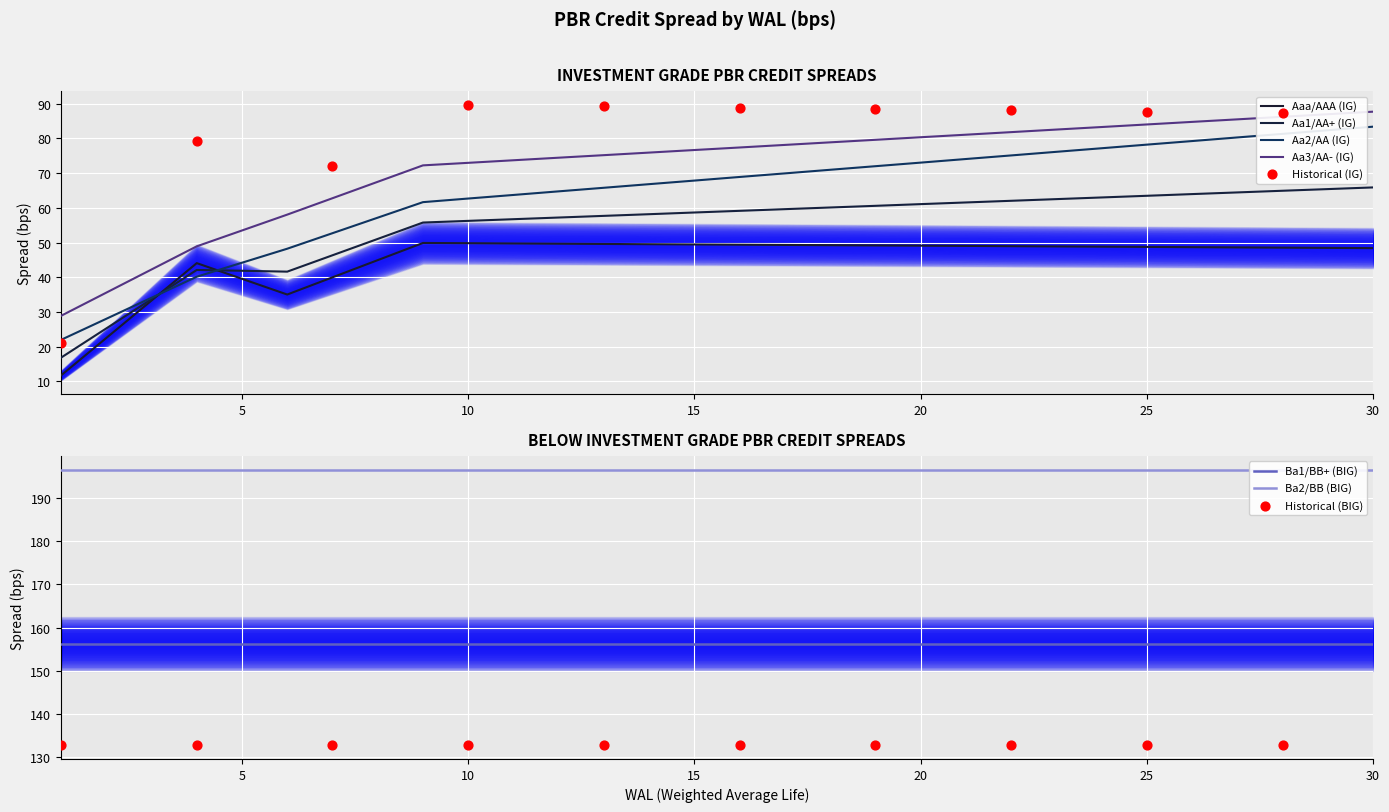

Which series has the widest spread of Y values?

Aa2/AA (IG)